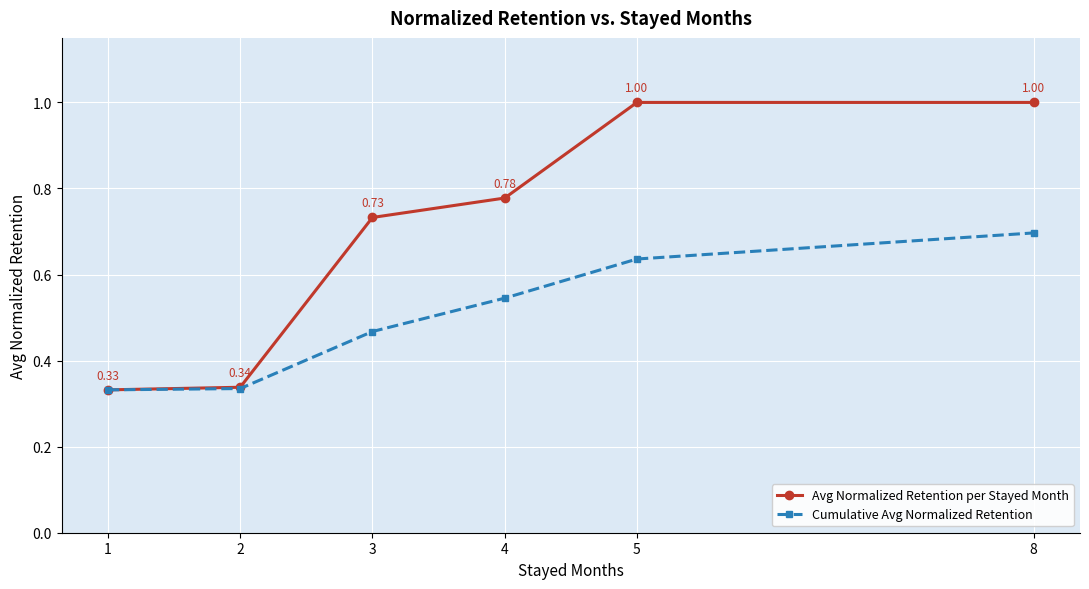

Which series has the largest total across all categories?

Avg Normalized Retention per Stayed Month